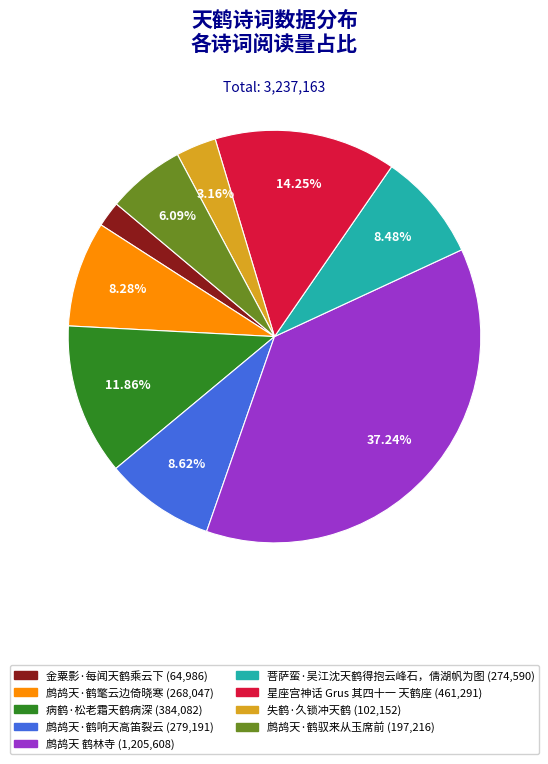

True or false: 鹧鸪天·鹤响天高笛裂云 accounts for 9% of the total.

True